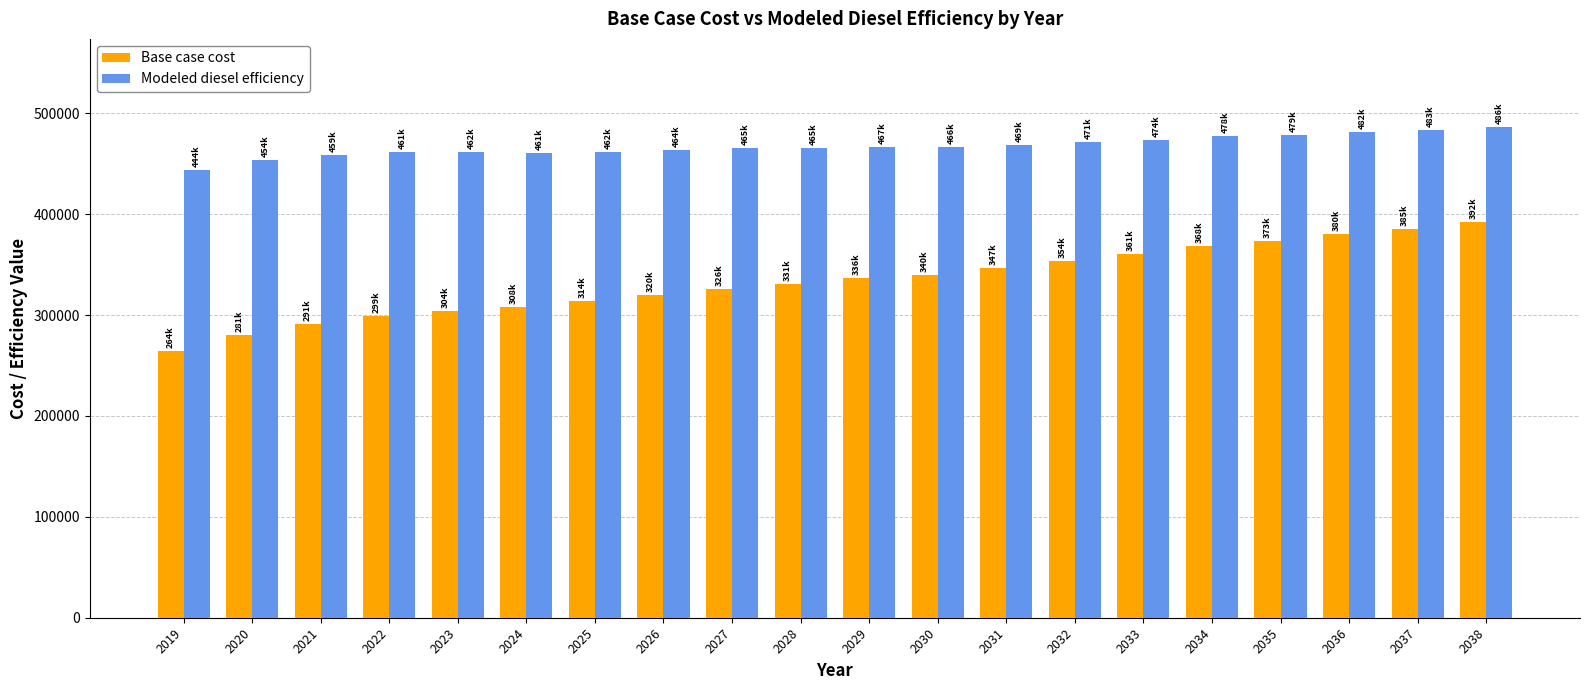

The Base case cost series shows 380333.3 at 2036. True or false?

True